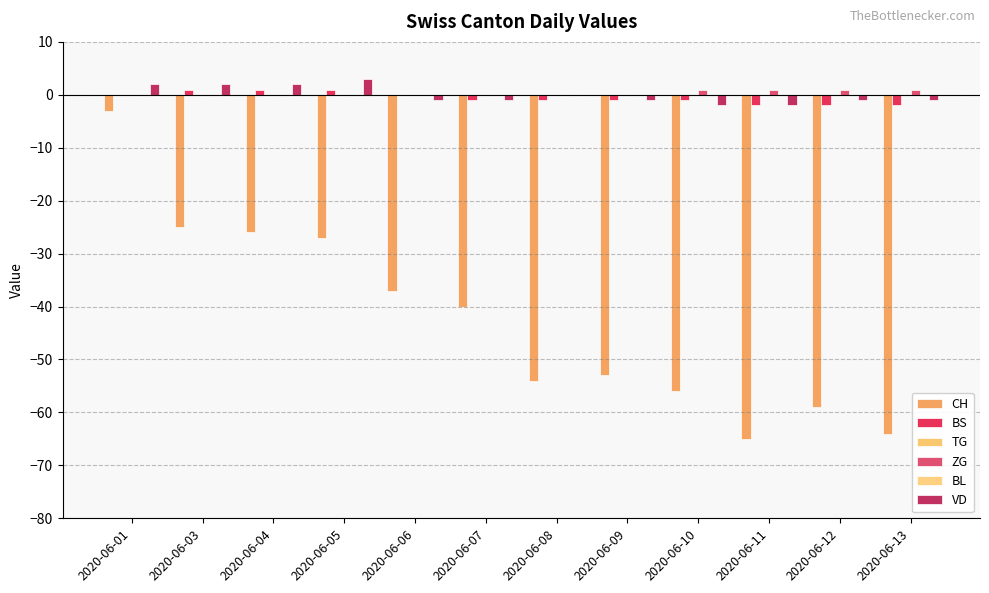

Which series has the largest range (max minus min)?

CH